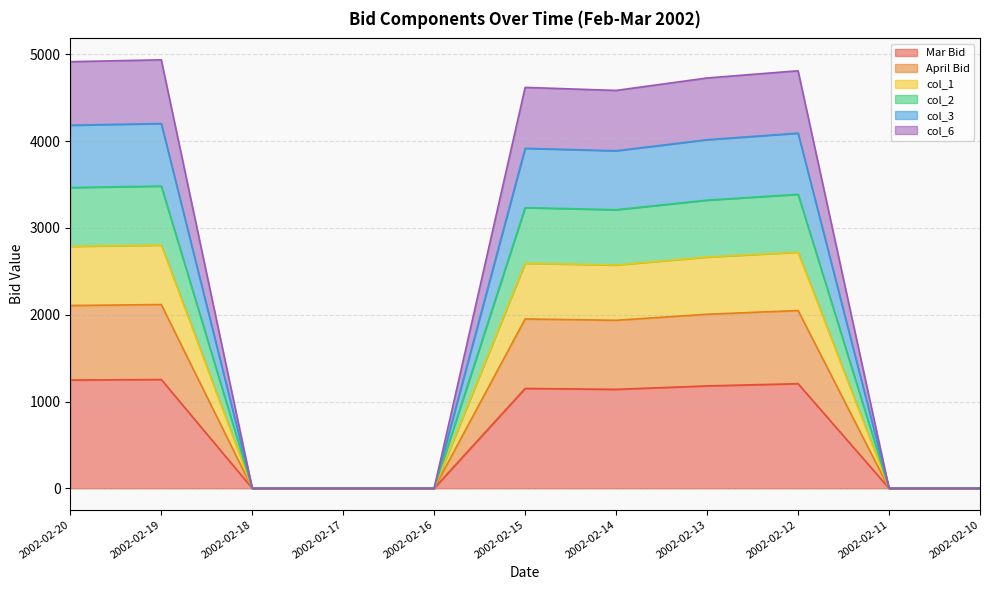

Does the chart have visible grid lines?

Yes